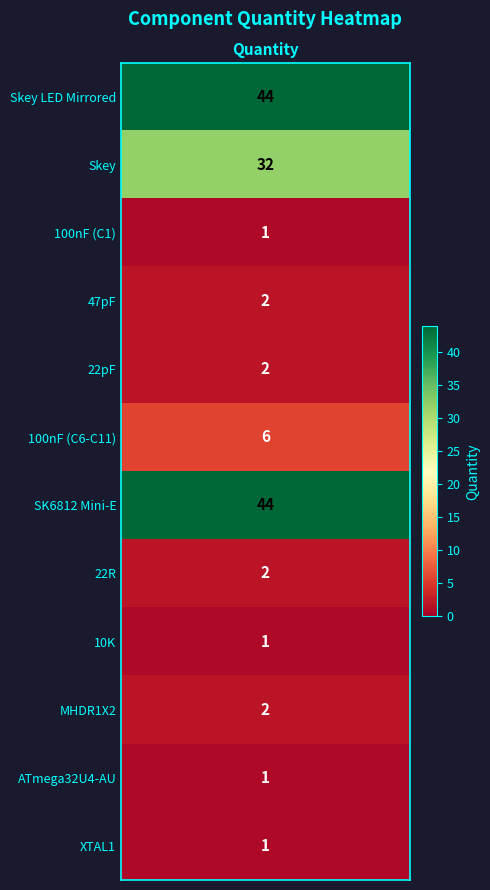

True or false: the data shows 9 at 100nF (C6-C11).

False